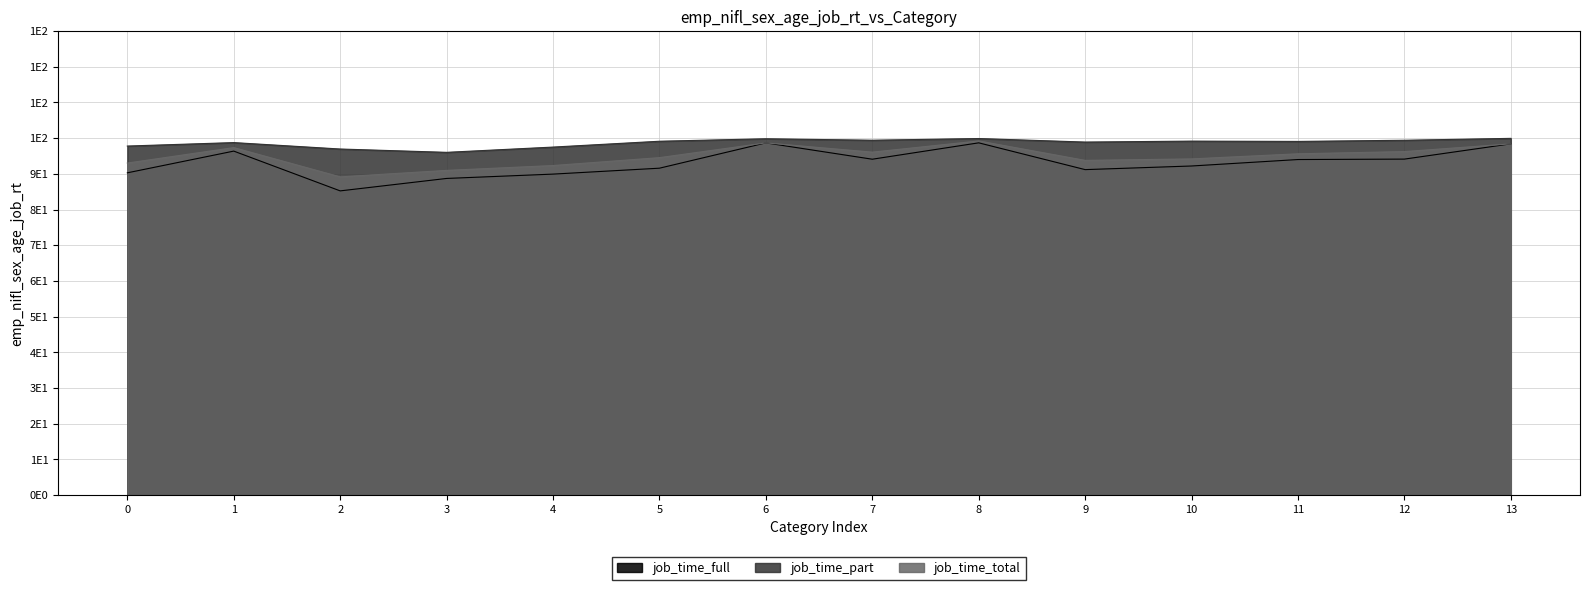

Which series has the widest spread of values?

job_time_full